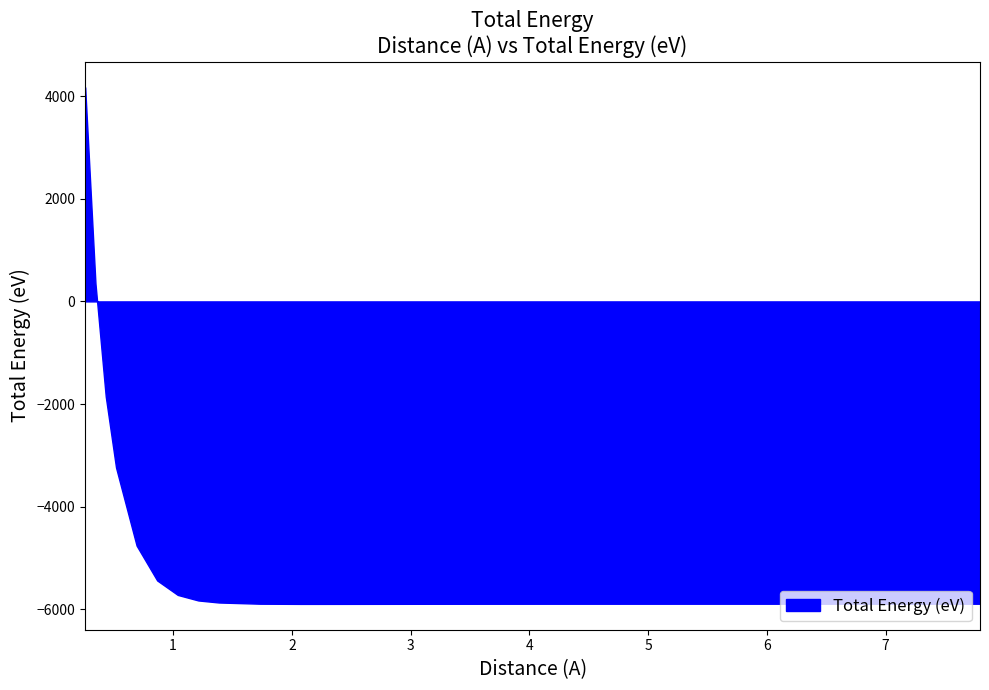

Which series changed the most between x and 18?

total_energy